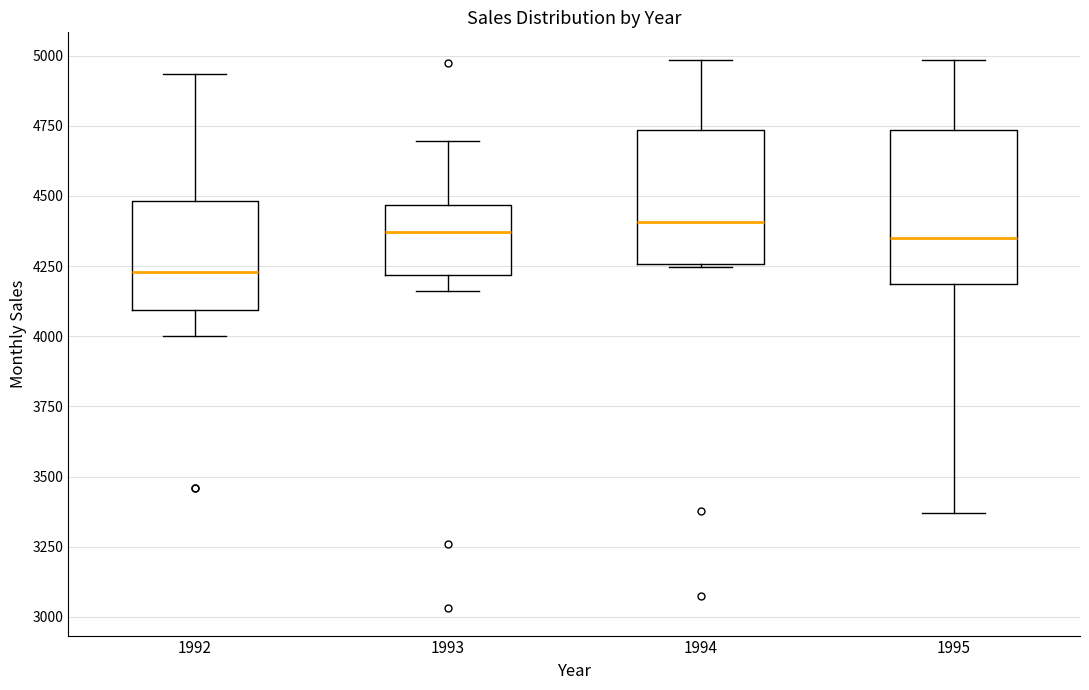

Reading left to right, read every box against the y-axis: the position of its median line, the range the box covers, and the ends of its whiskers. The values are not printed on the chart, so give them approximately, as read against the axis.

1992: median 4250, box 4100 to 4500, whiskers 4000 to 4950
1993: median 4350, box 4200 to 4450, whiskers 4150 to 4700
1994: median 4400, box 4250 to 4750, whiskers 4250 to 5000
1995: median 4350, box 4200 to 4750, whiskers 3350 to 5000